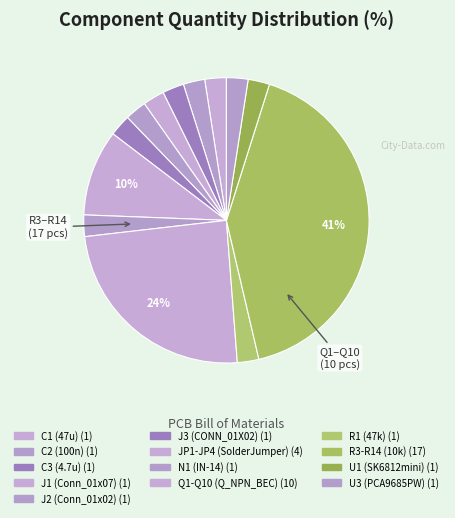

Is J1 (Conn_01x07) the majority of the pie?

No